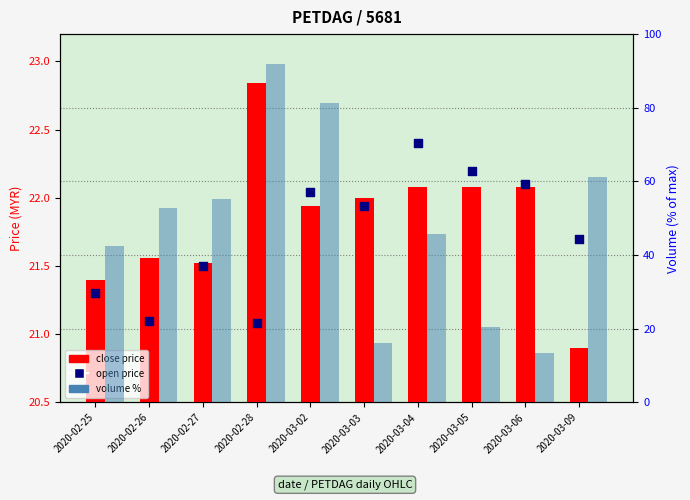

Is the value of open price at 2020-03-02 greater than the value of volume % at 2020-02-27?

No